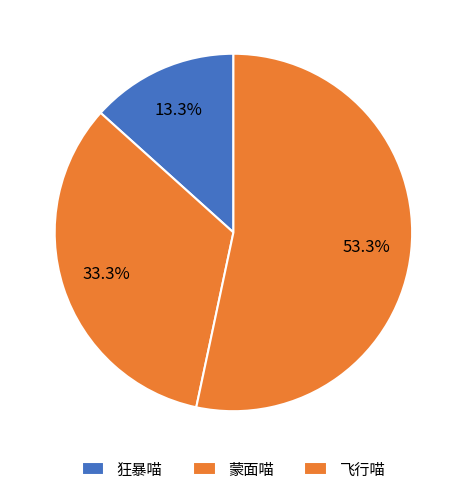

Which slice represents more than half of the pie?

飞行喵